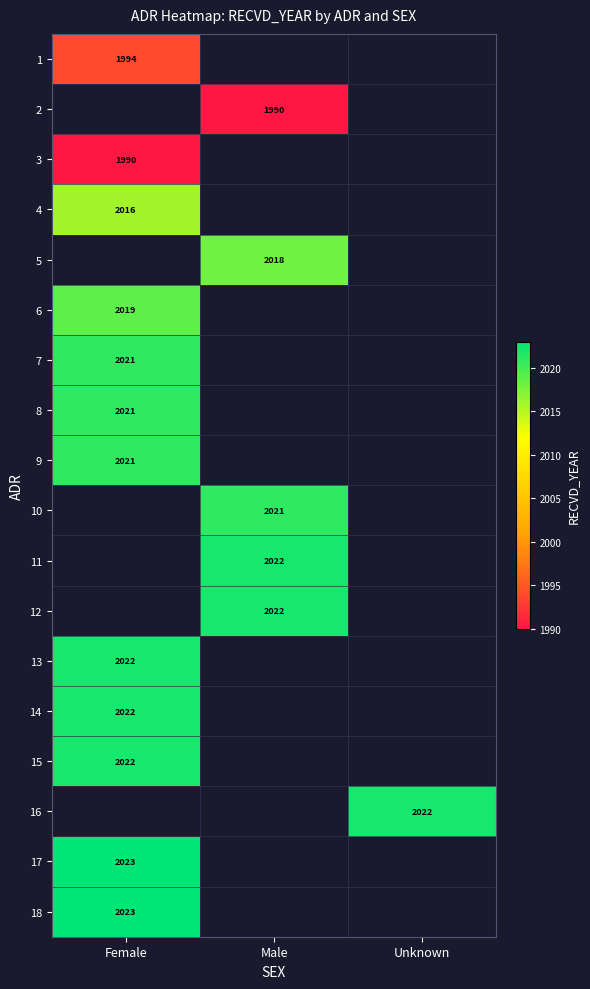

How many series are shown in this chart?

18